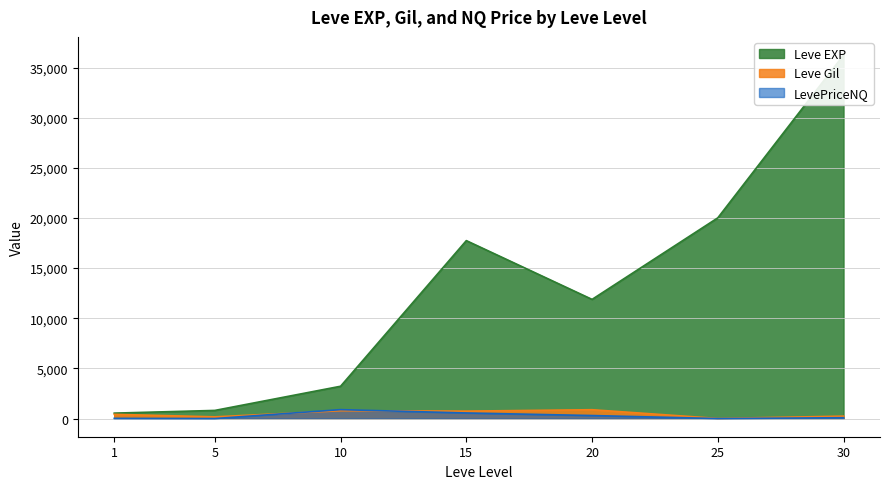

What is the smallest value displayed?

10